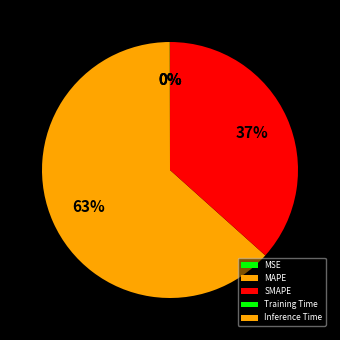

Which category accounts for the majority?

MAPE